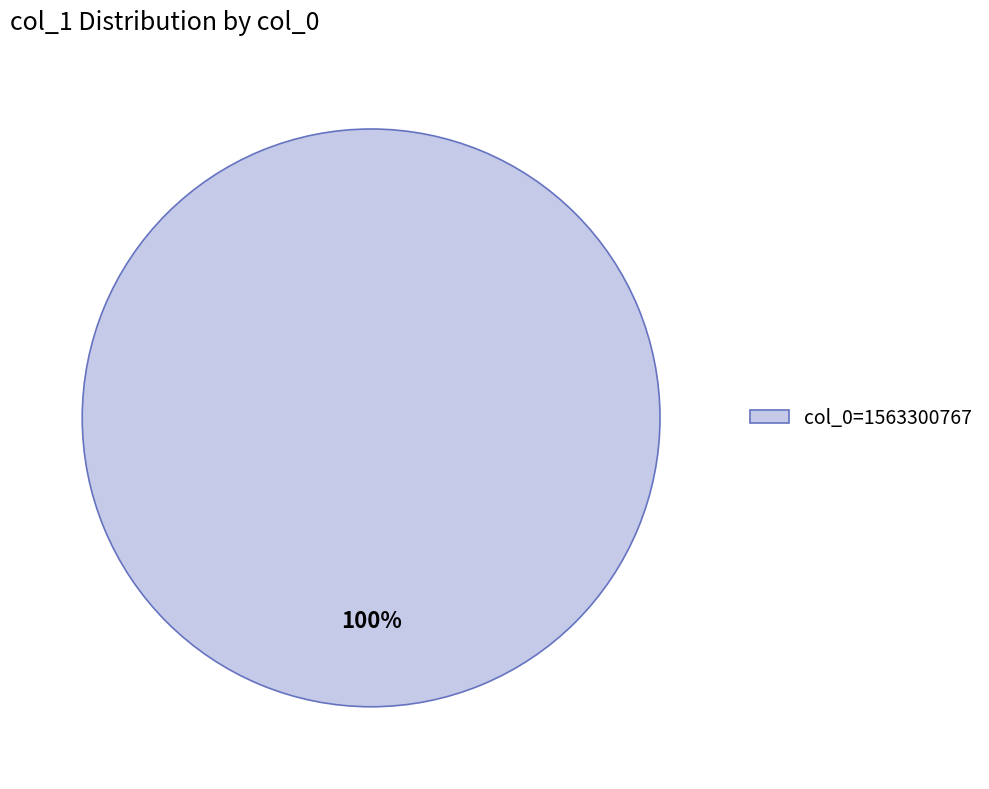

To the nearest percent, what percentage of the pie is col_0=1563300767?

100%